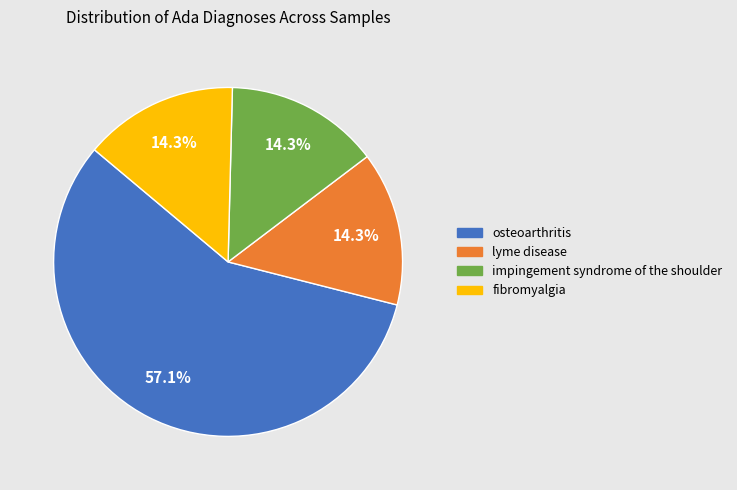

What is the ratio of the value at osteoarthritis to the value at fibromyalgia?

4.0